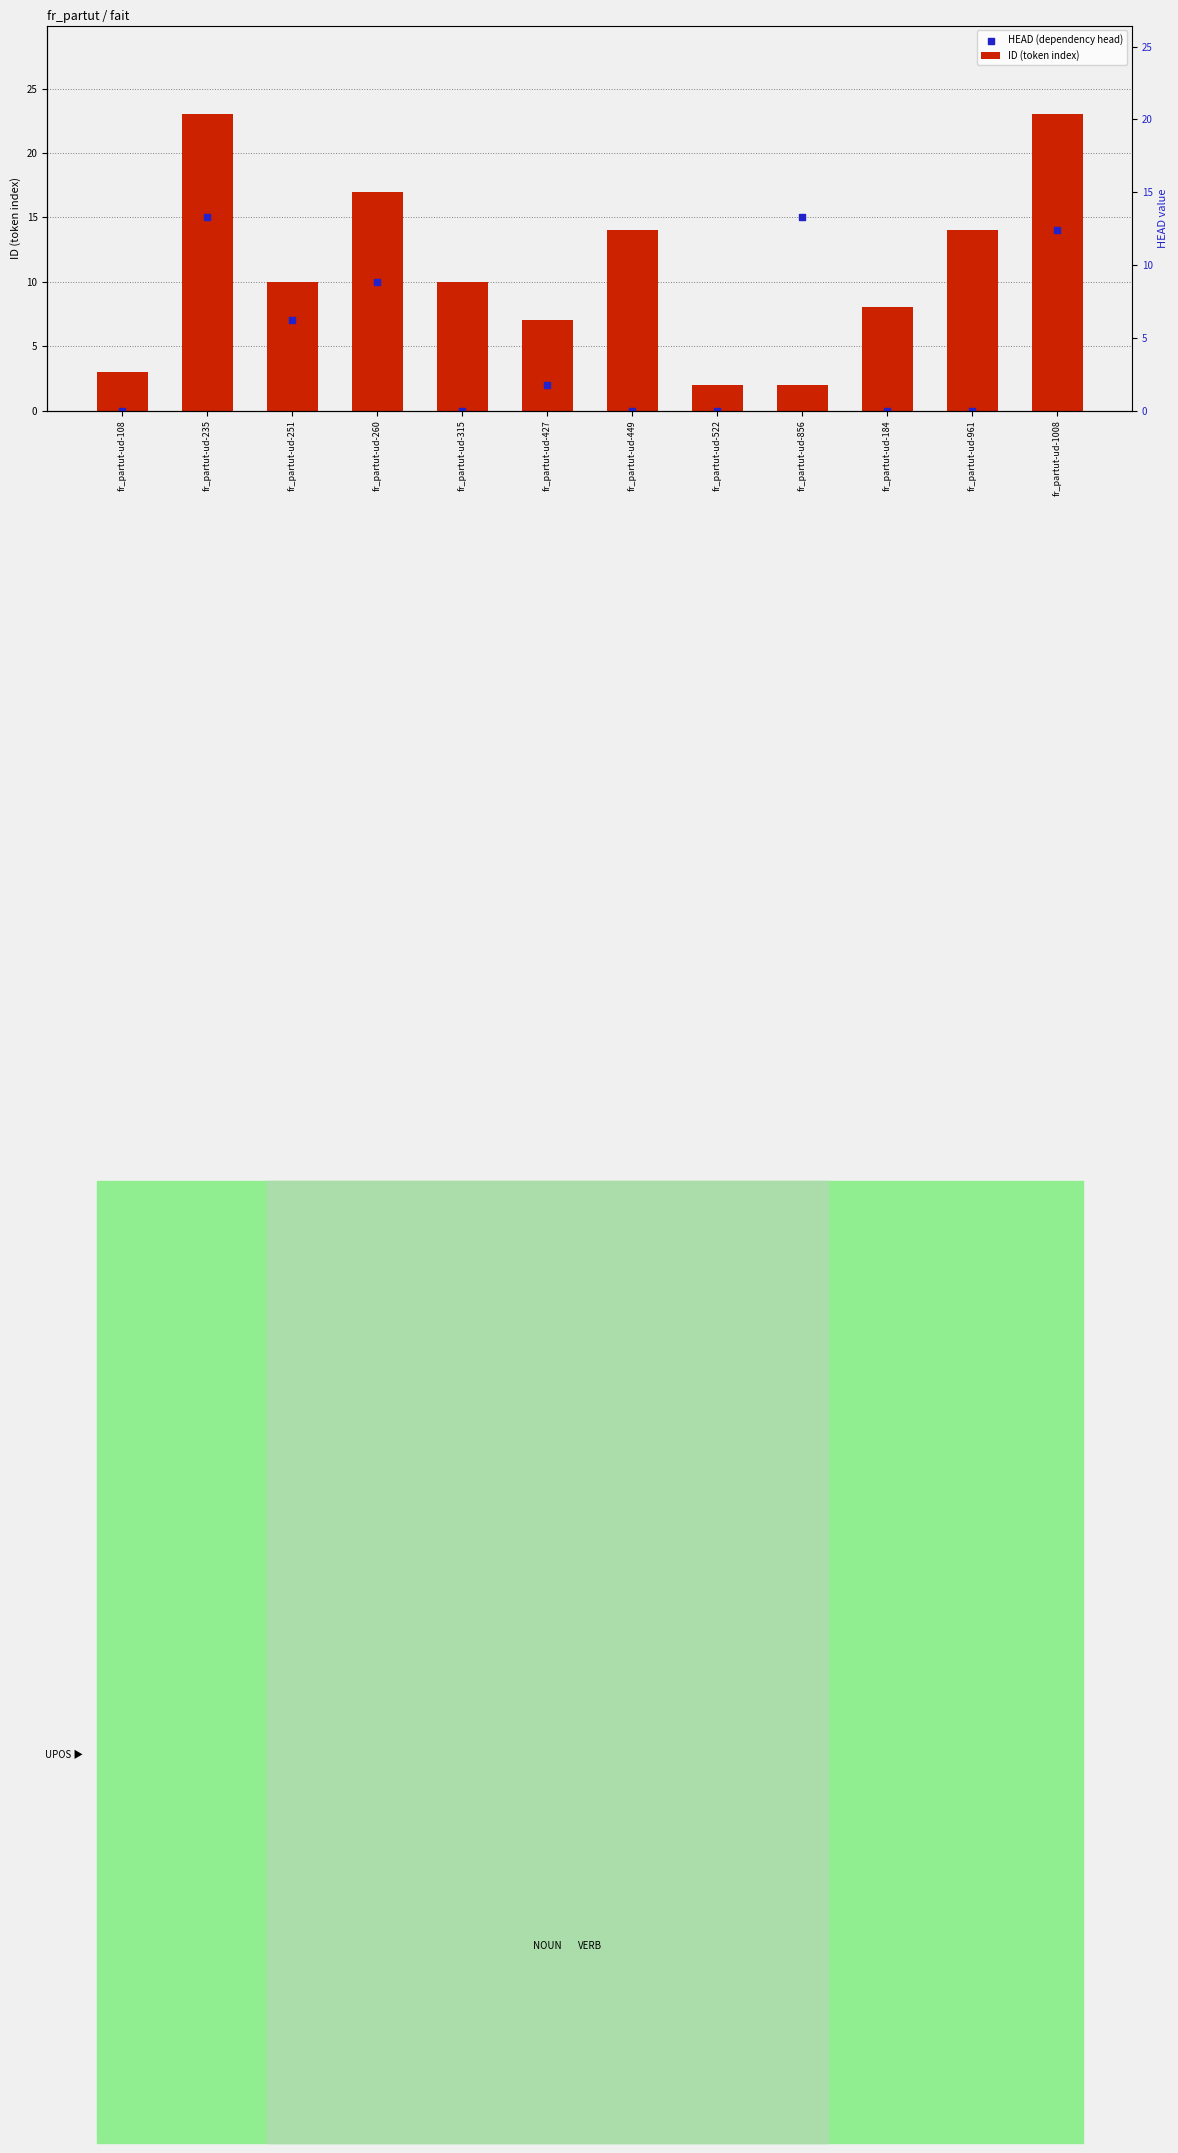

Which series has the largest Y range (max minus min)?

ID (token index)